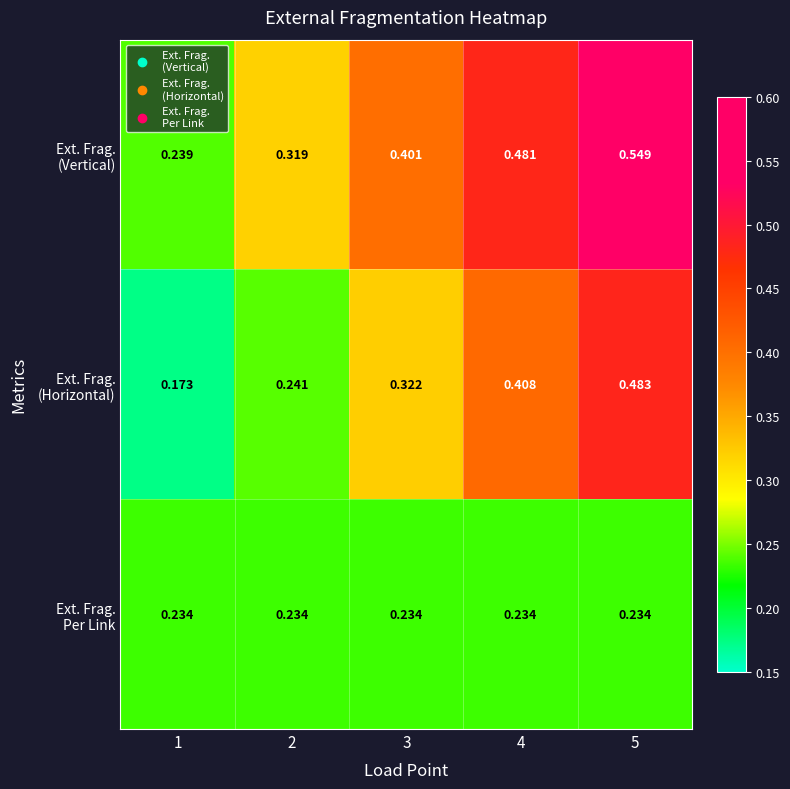

Which series has the largest total across all categories?

Ext. Frag. (Vertical)